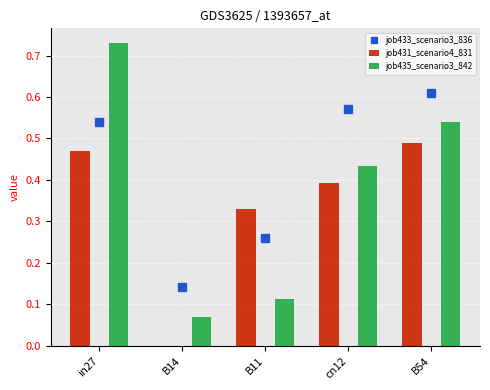

What are all the series names shown in the legend?

job433_scenario3_836, job431_scenario4_831, job435_scenario3_842